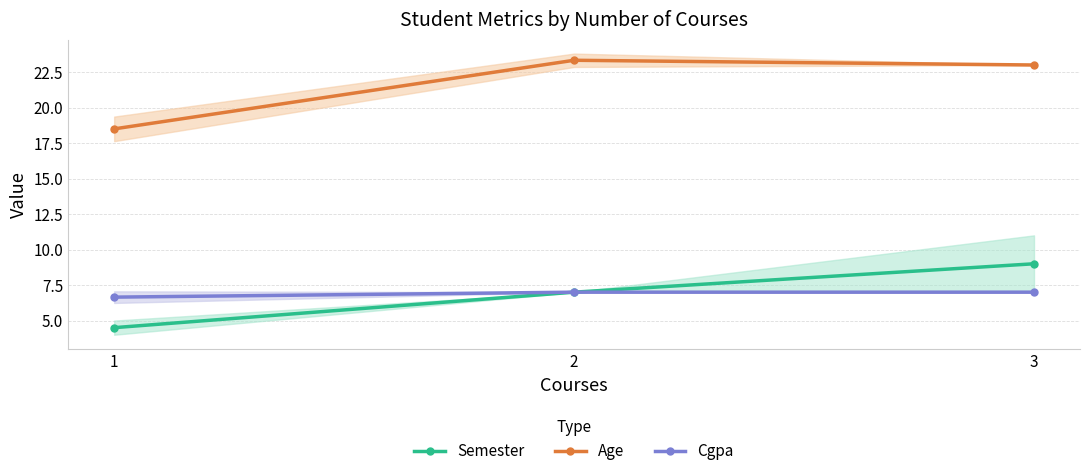

The value of Semester at 2 is 9.5. True or false?

False